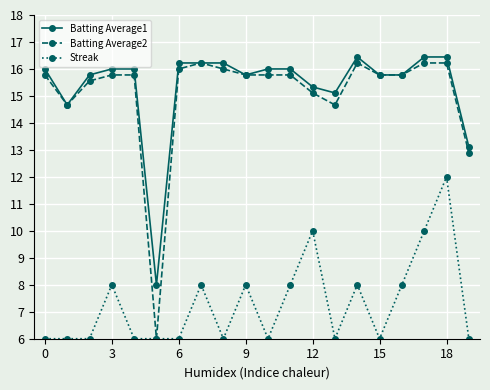

What is the maximum value shown in the chart?

16.4